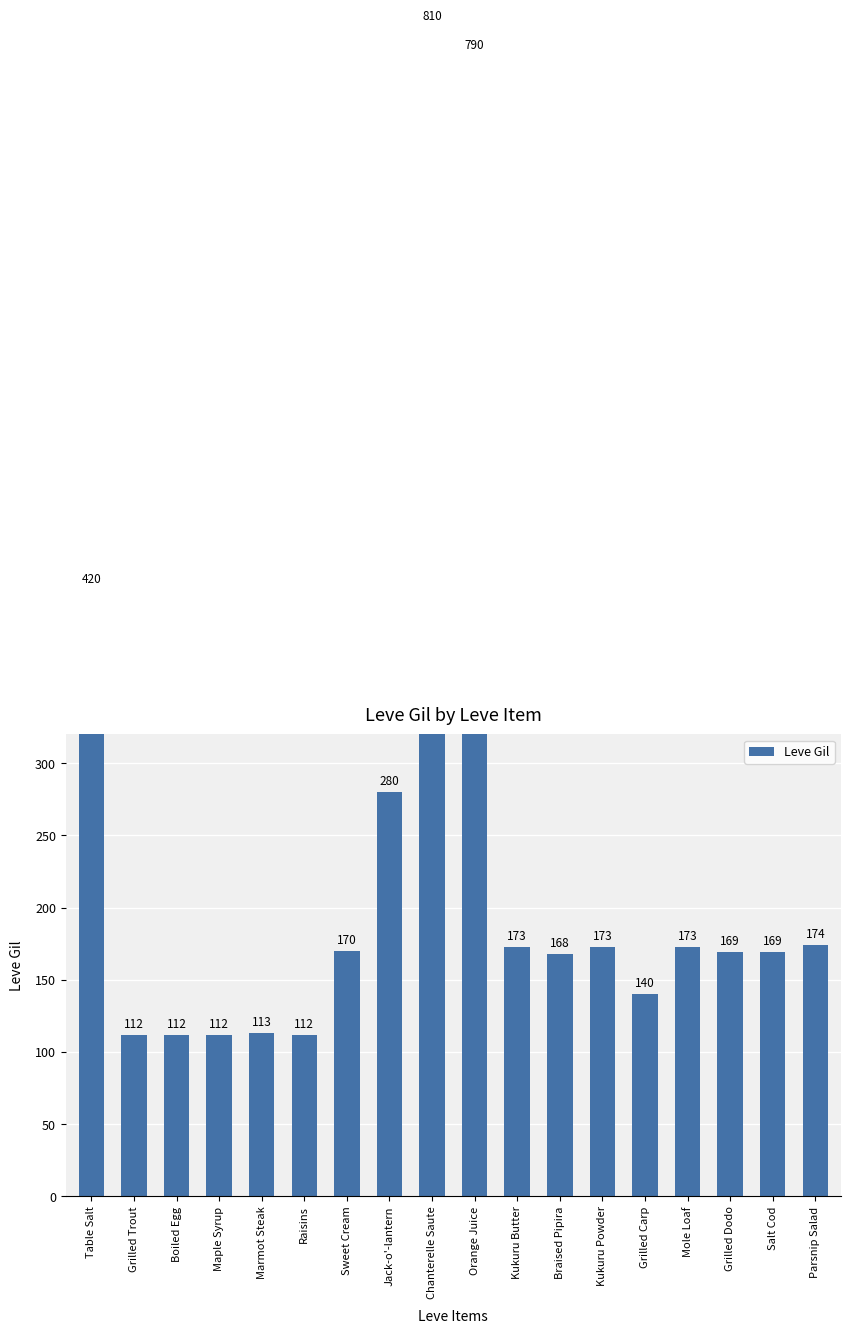

How many distinct data groups are displayed?

1